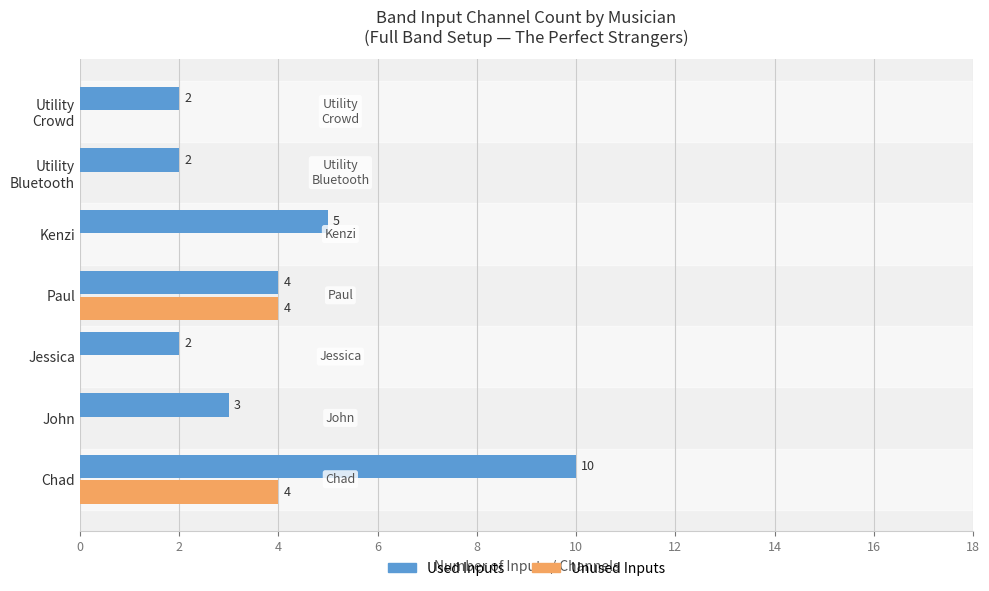

How many data points does each series have?

7